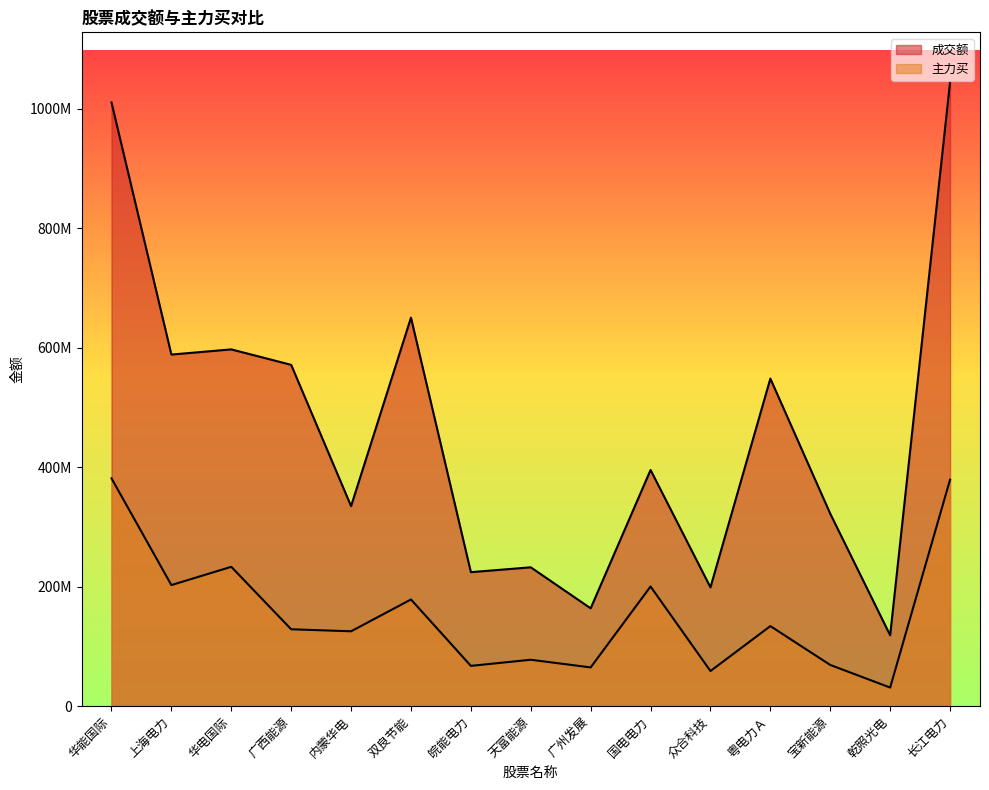

Does the chart display data point markers on the line(s)?

No